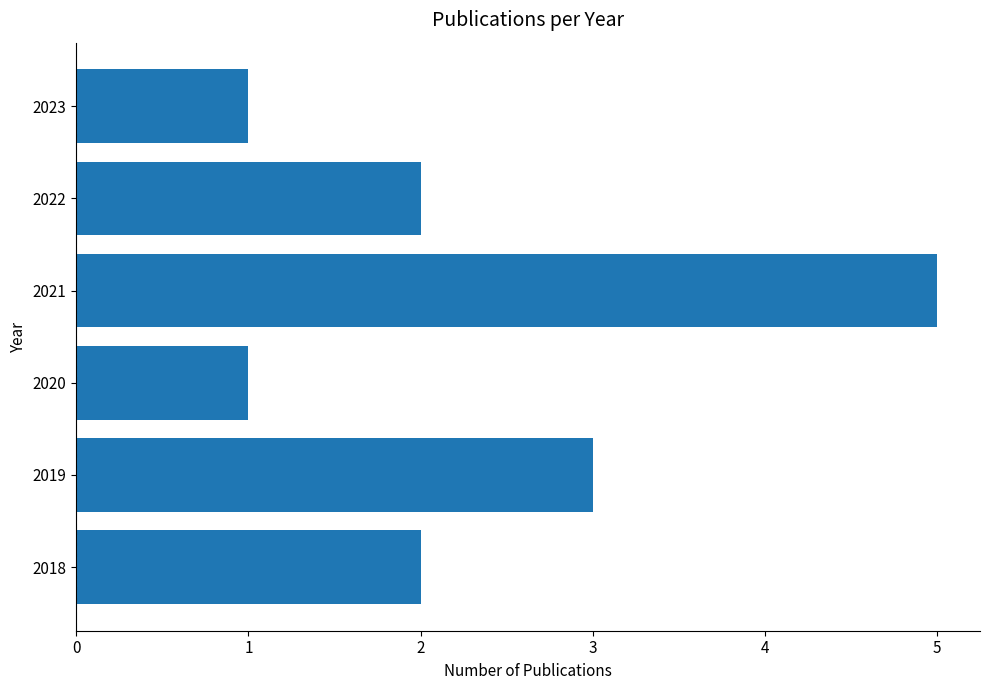

What is the sum of all values?

14